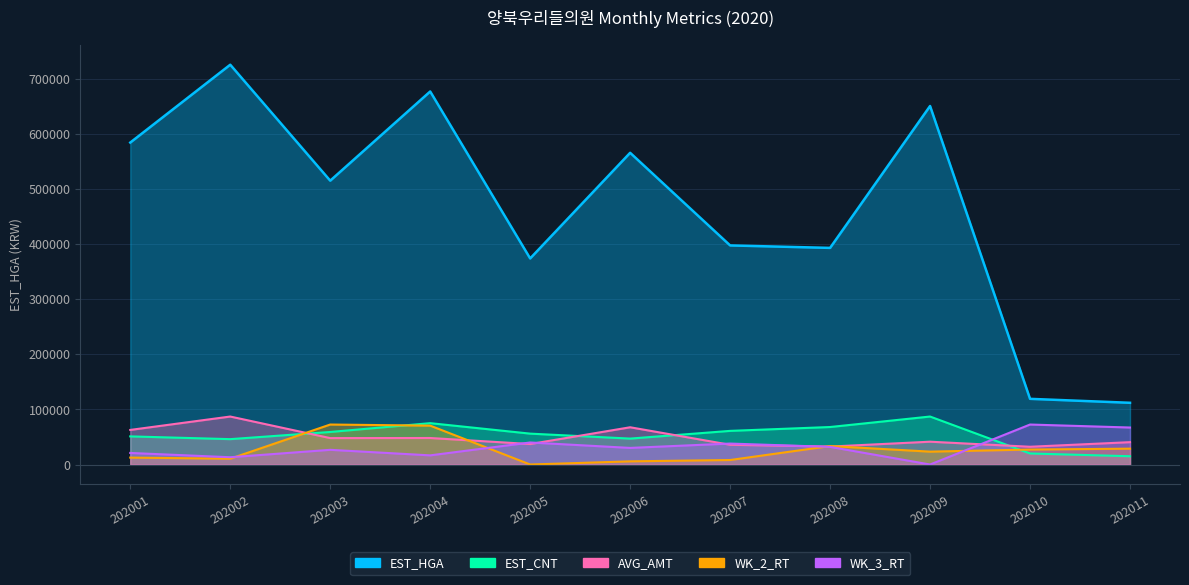

What is the spread (max minus min) of values at 202011?

96994.8